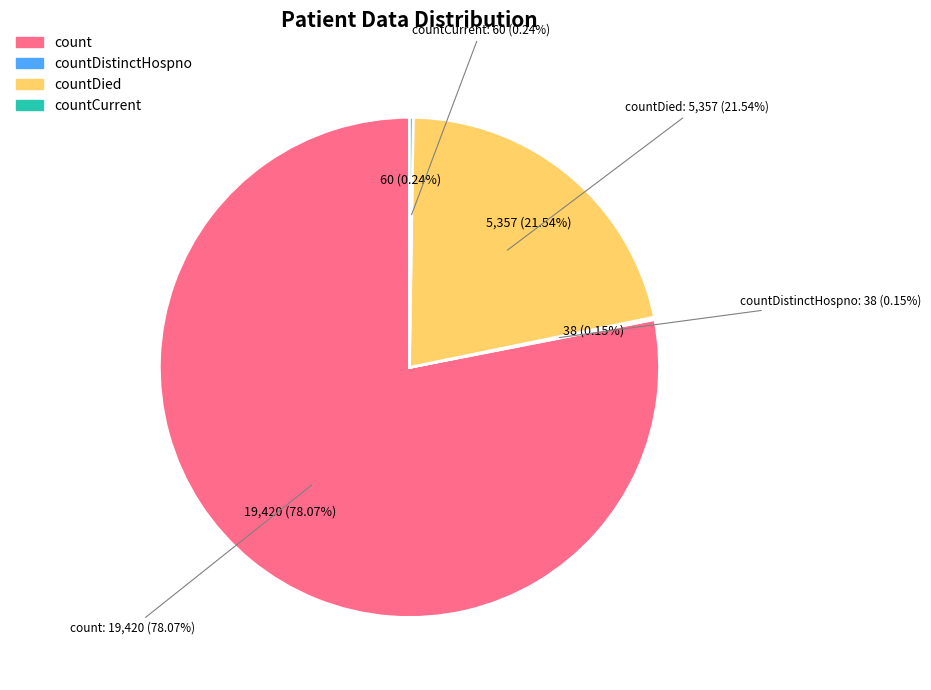

What portion of the pie excludes countDied?

78.5%